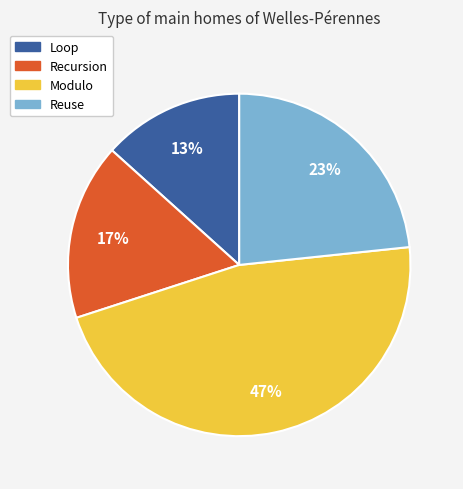

Count the number of slices in the pie.

4